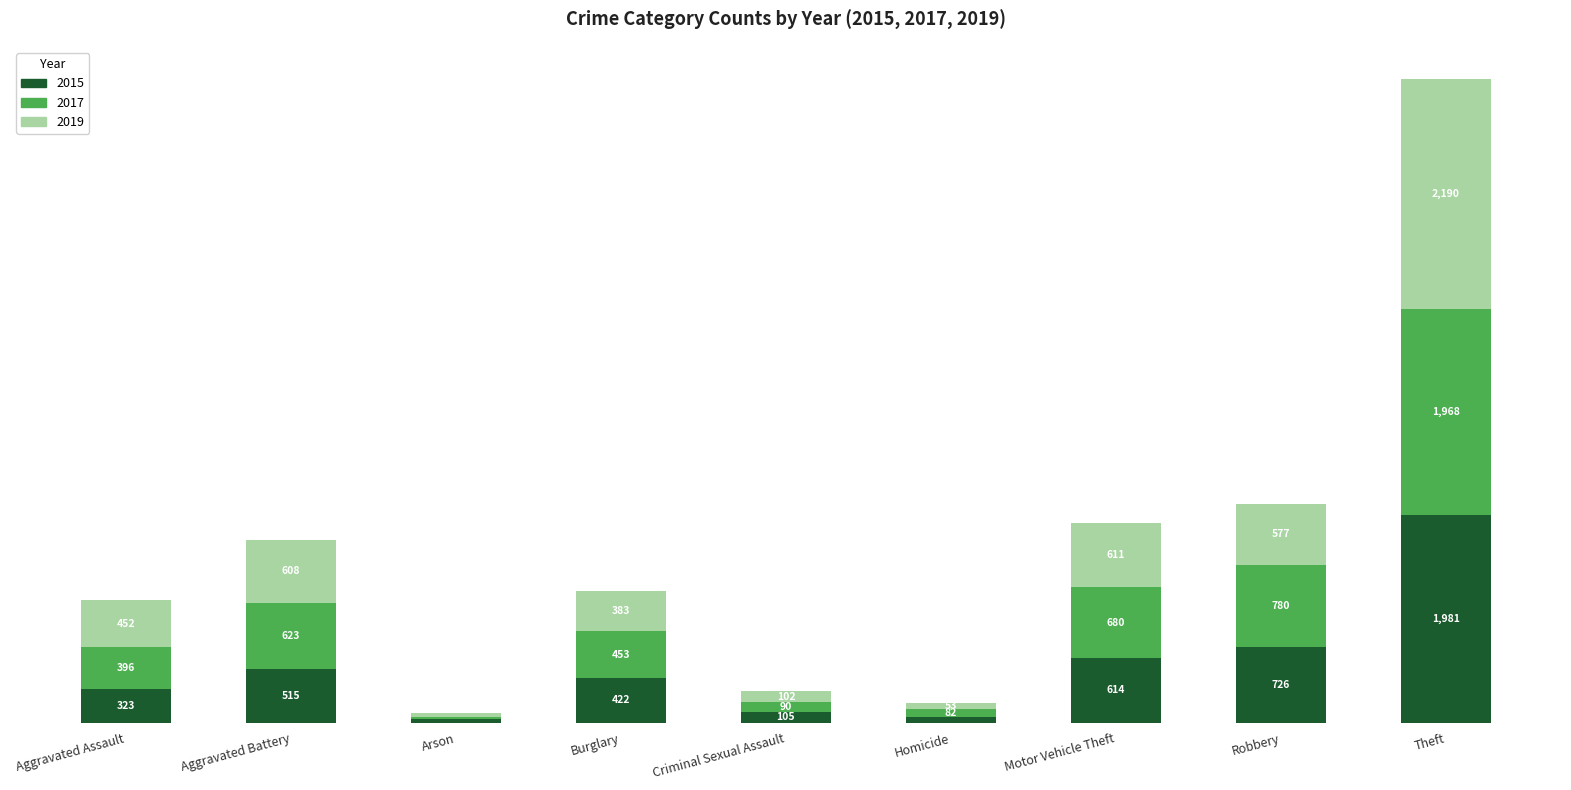

At which category is the sum across all series the highest?

Theft